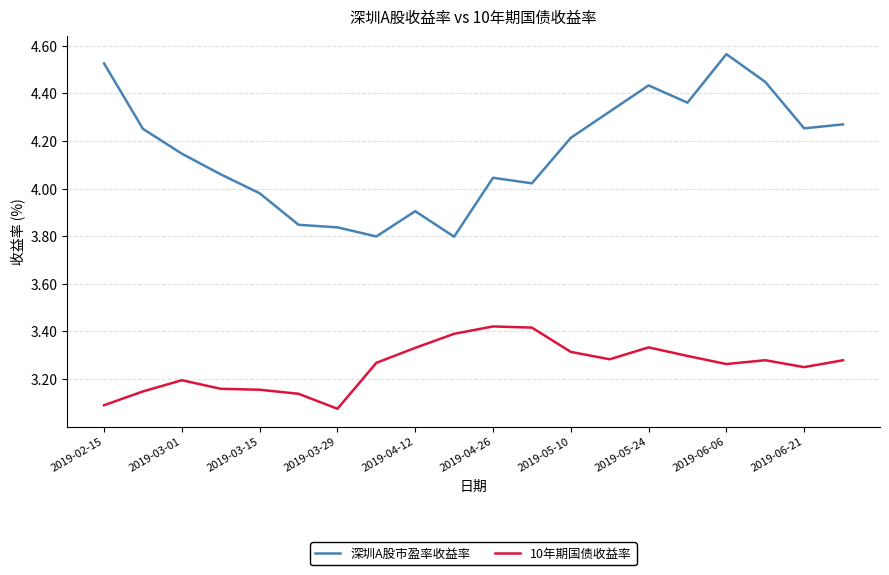

In 深圳A股市盈率收益率, how many points are lower than both neighbors (excluding endpoints)?

5